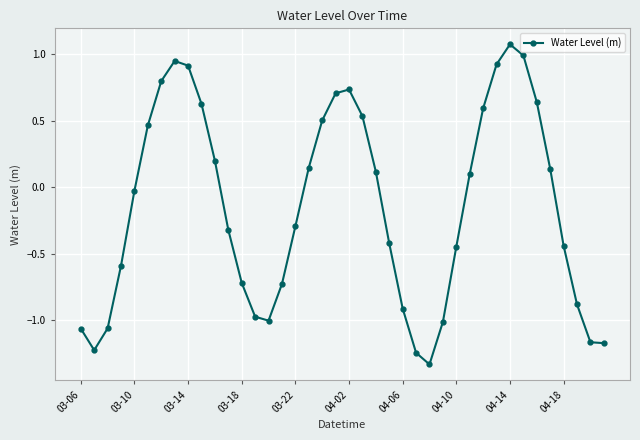

What is the greatest value displayed?

1.1